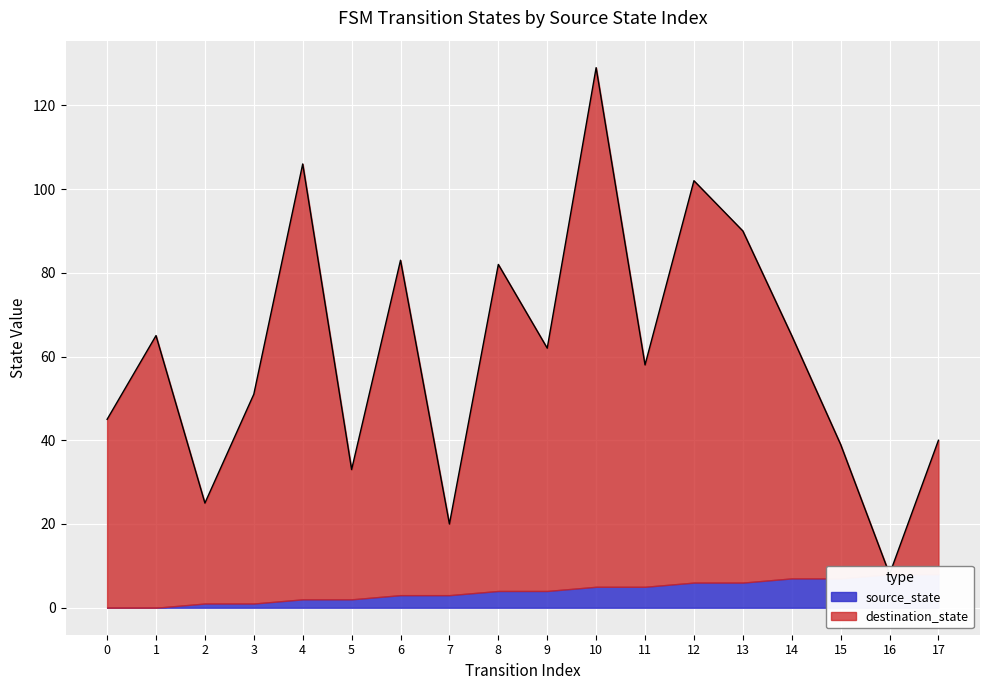

Where is the first local maximum?

1